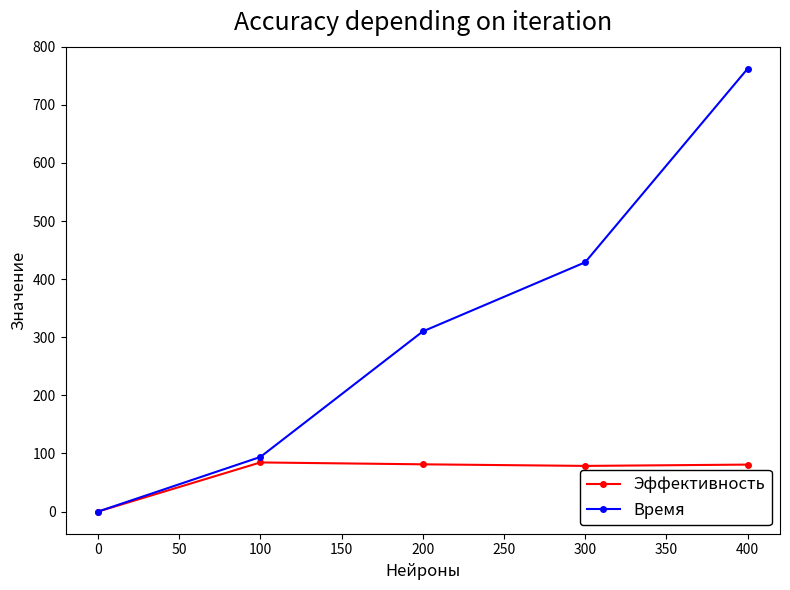

At how many categories does at least one series exceed 67?

4